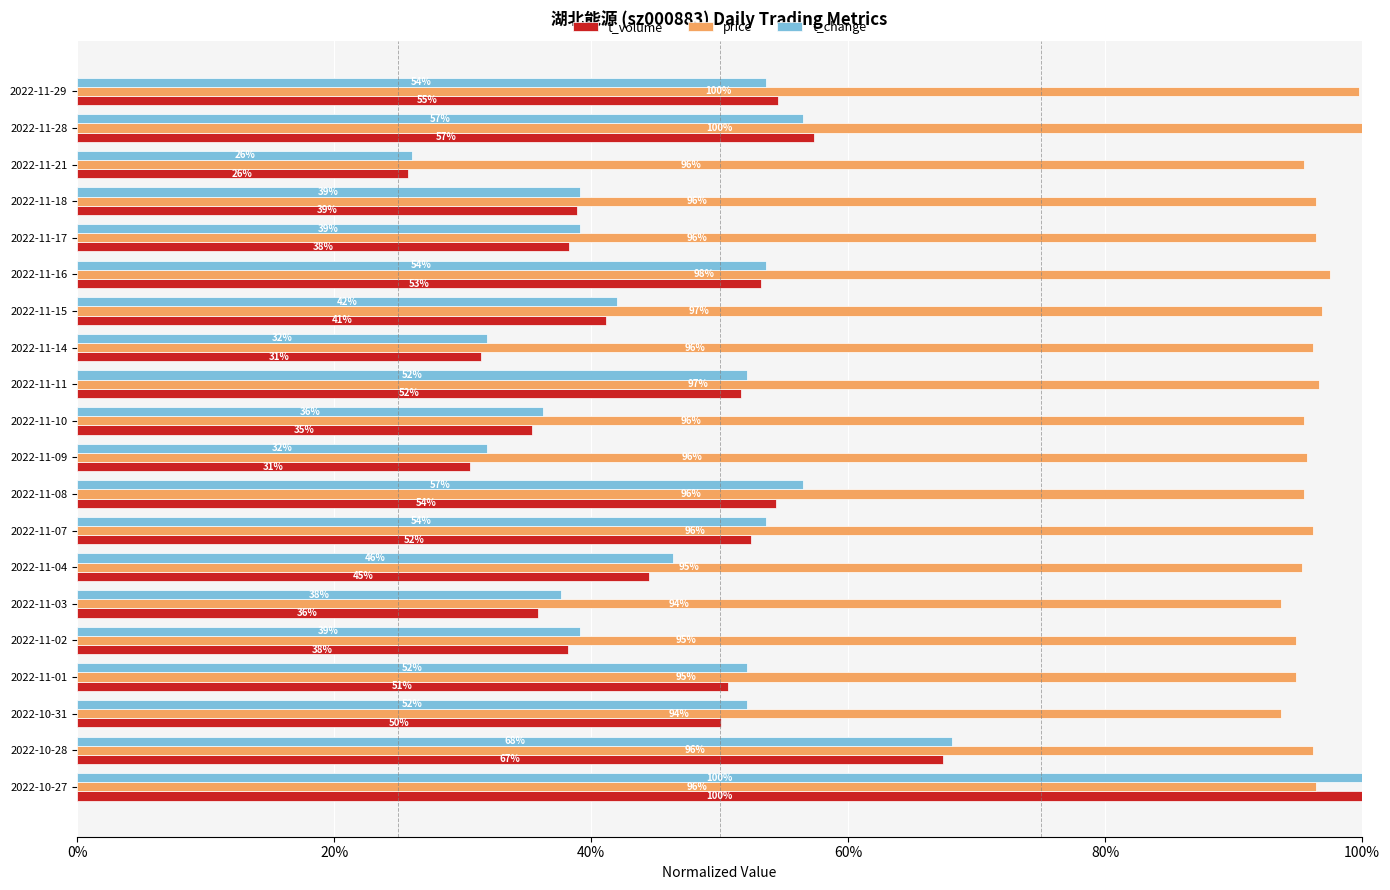

What is the sum of all price values?

19.2